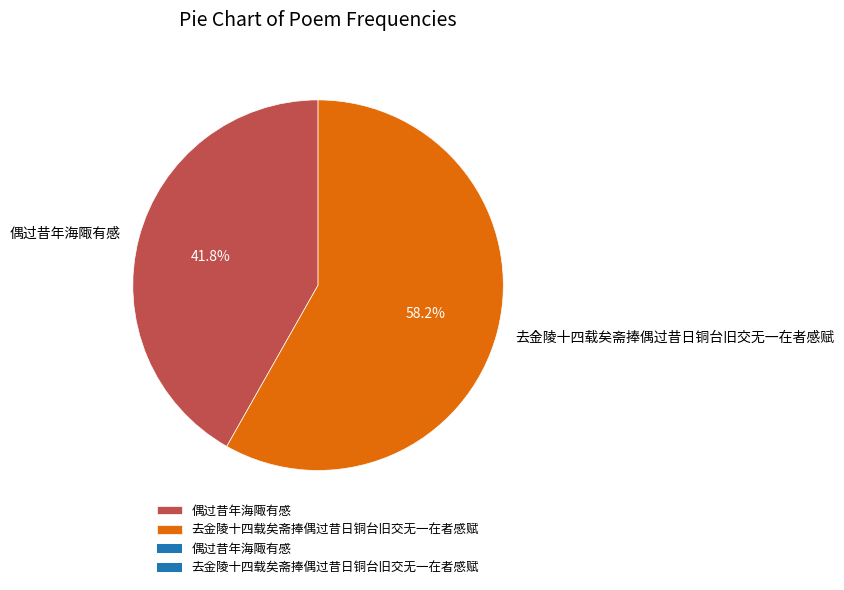

The 偶过昔年海陬有感 slice represents 48% of the pie. True or false?

False